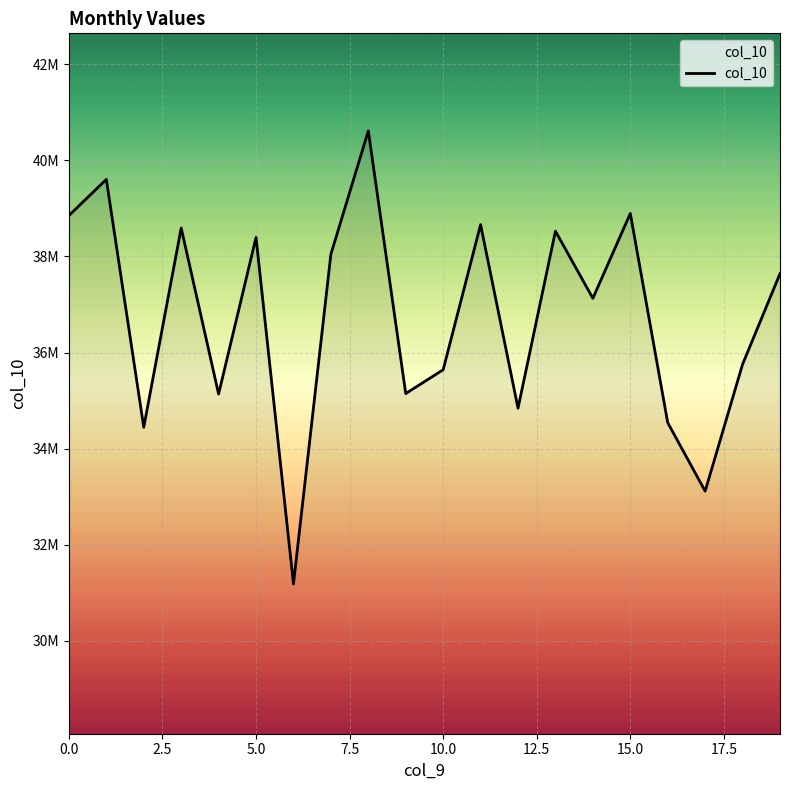

Does the chart display data point markers on the line(s)?

No